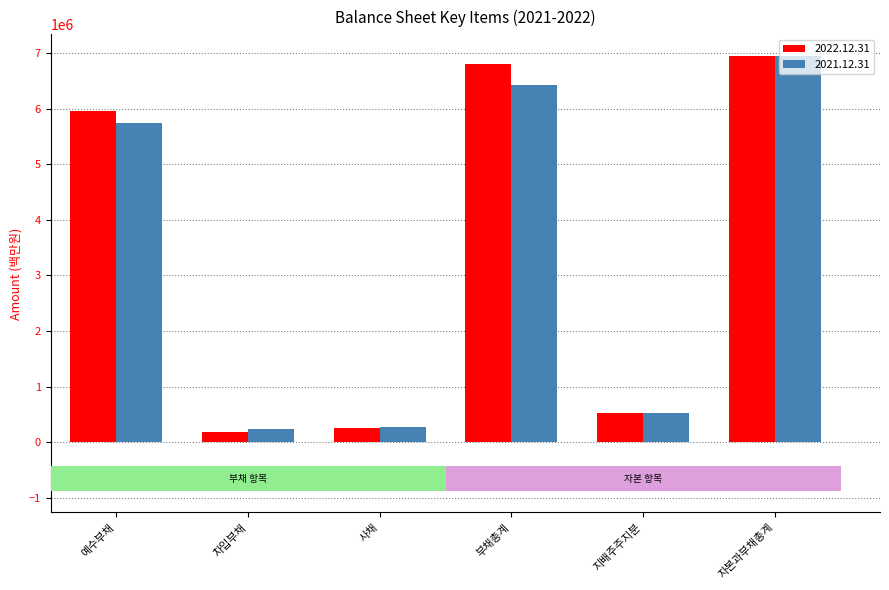

What is the lowest value of the 2021.12.31 series?

232810